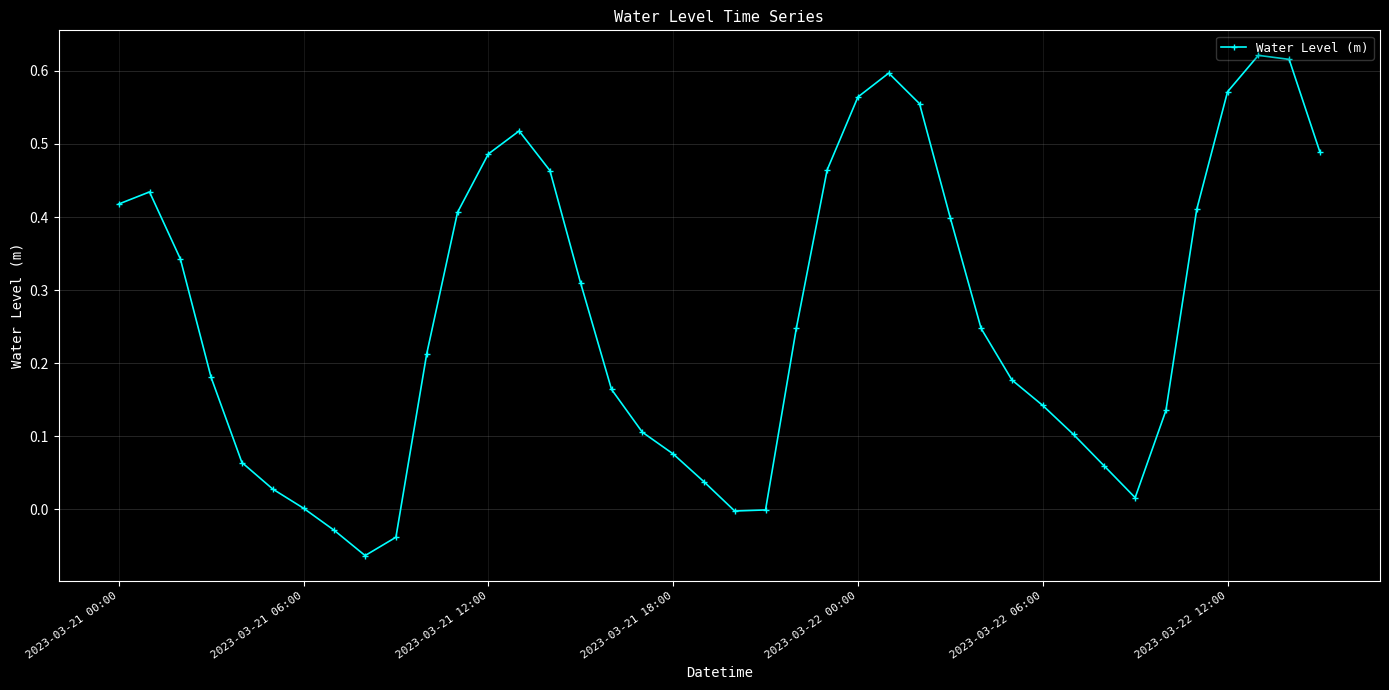

How many series are shown in this chart?

1